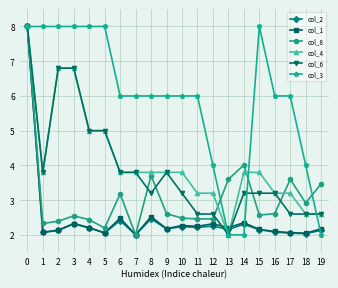

What is the value of the col_6 point at the 3rd from the left?

6.8